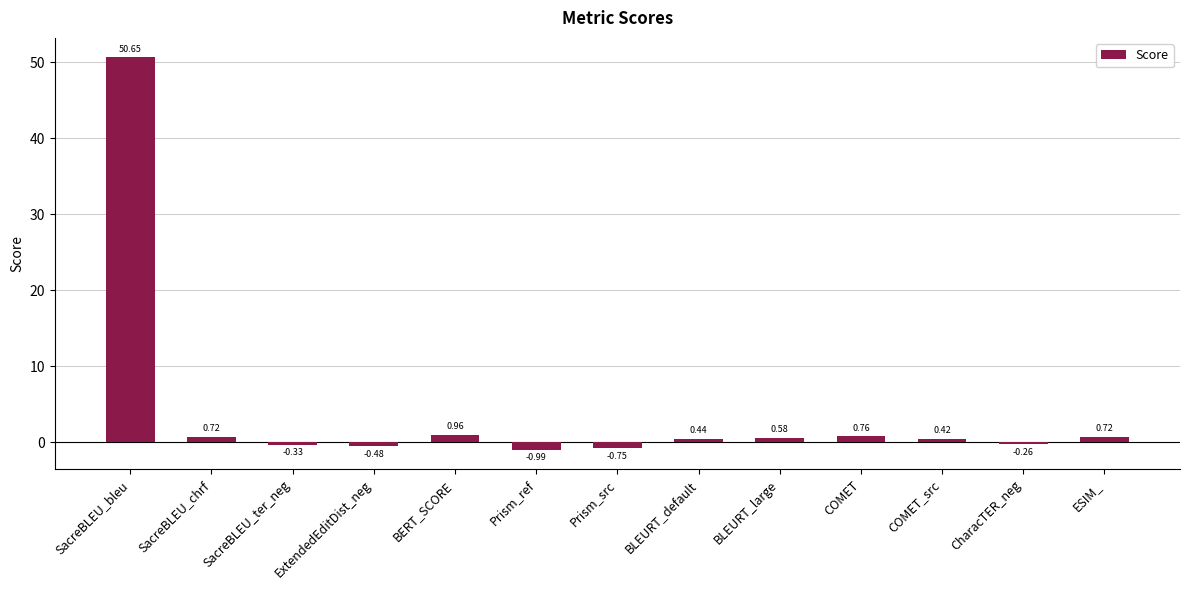

Between ExtendedEditDist_neg and ESIM_, which is larger?

ESIM_